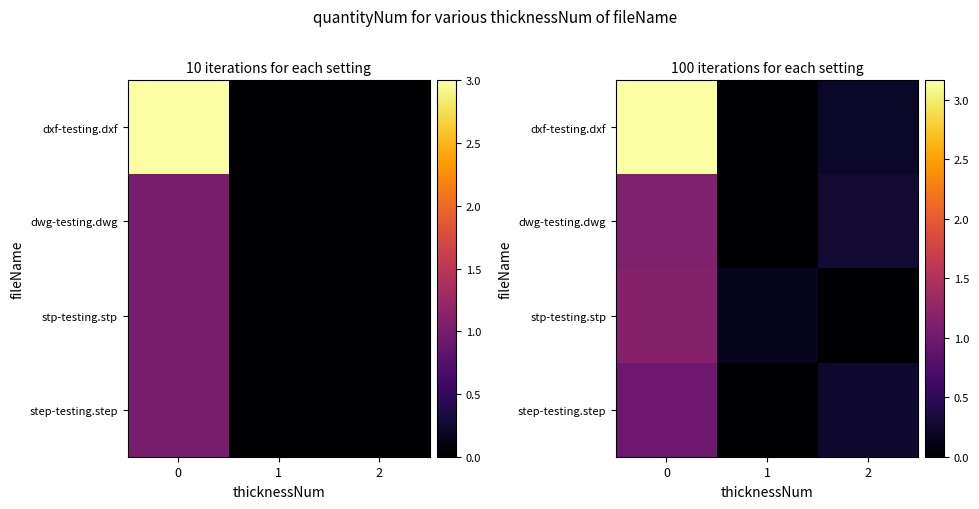

How many data points in dxf-testing.dxf are above 0?

2